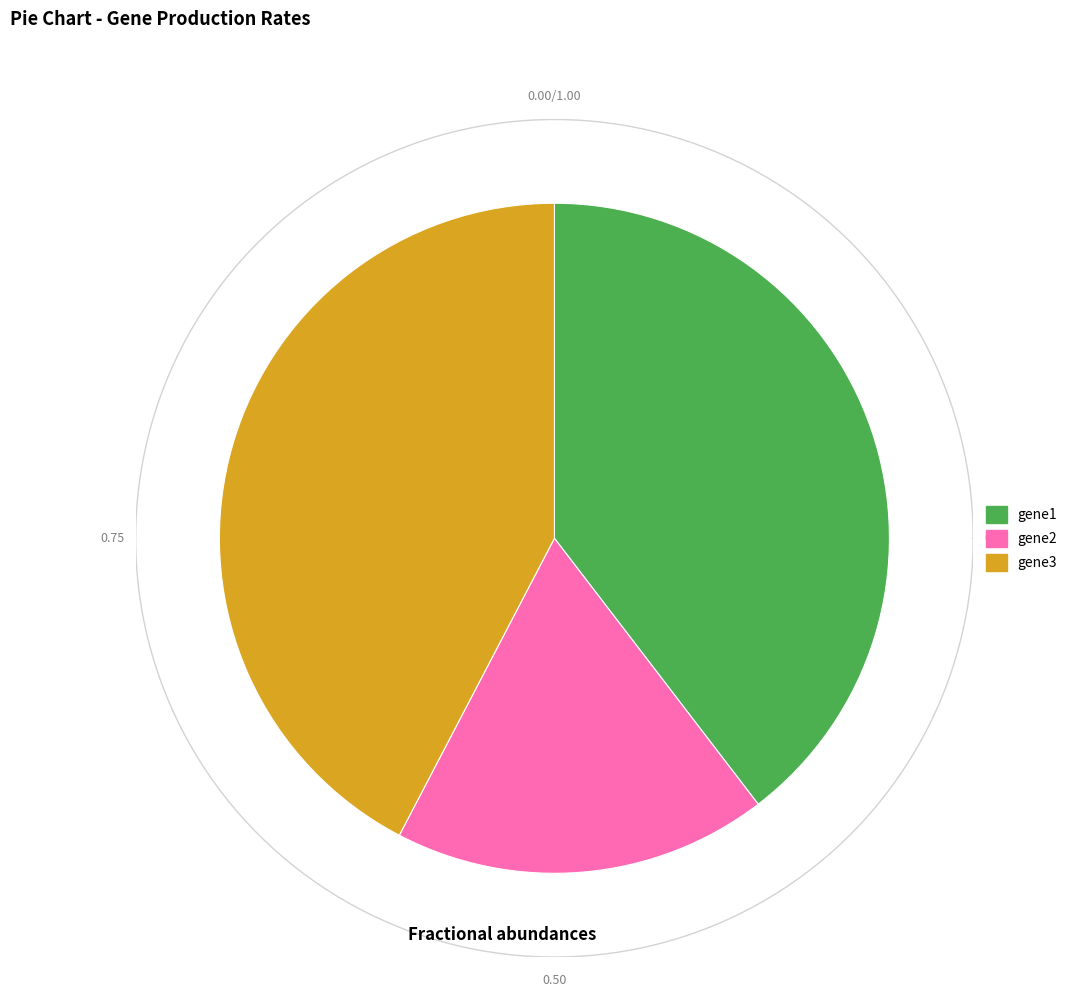

How many segments does this pie chart have?

3